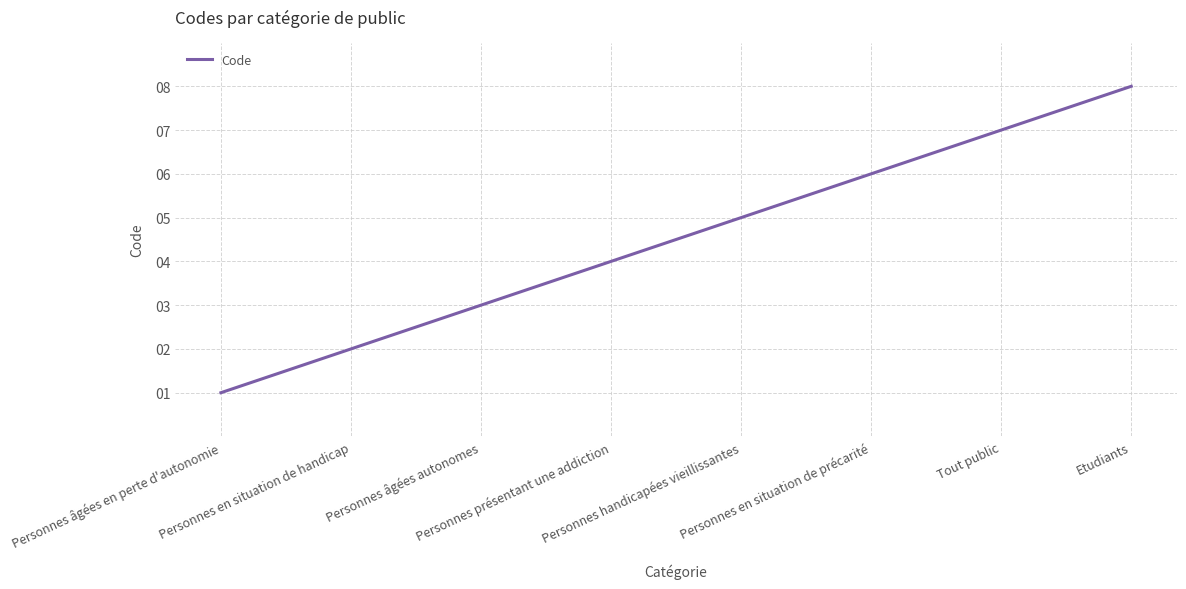

Which category has the highest value across all series?

Etudiants